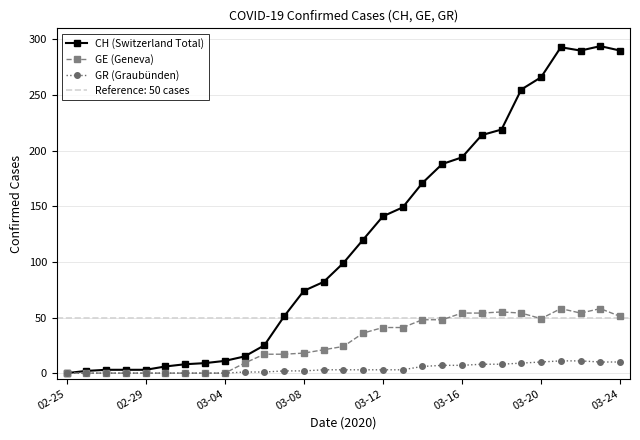

At how many categories does at least one series exceed 26?

18